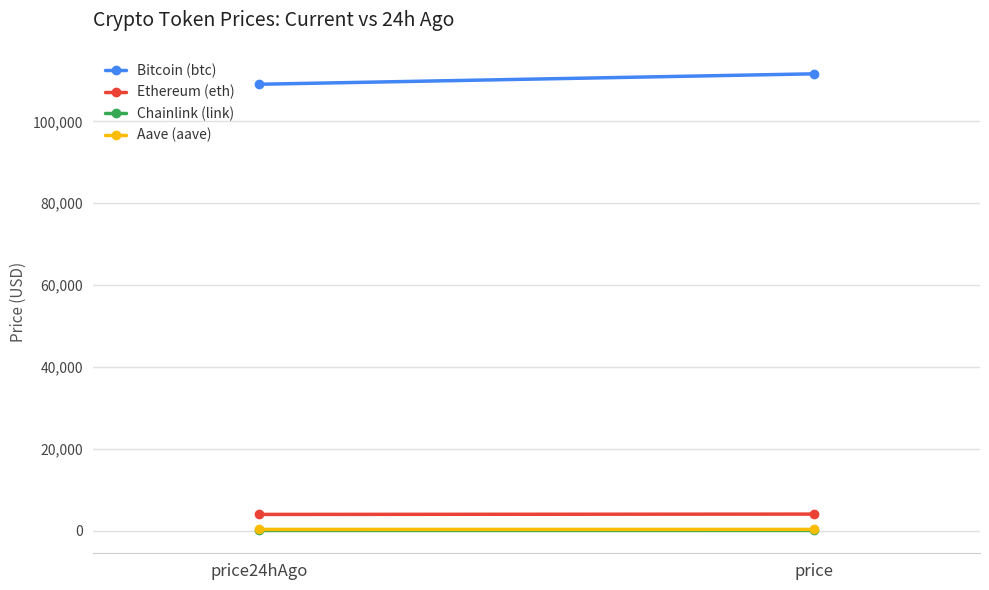

What is the label of the 1st point from the left?

price24hAgo